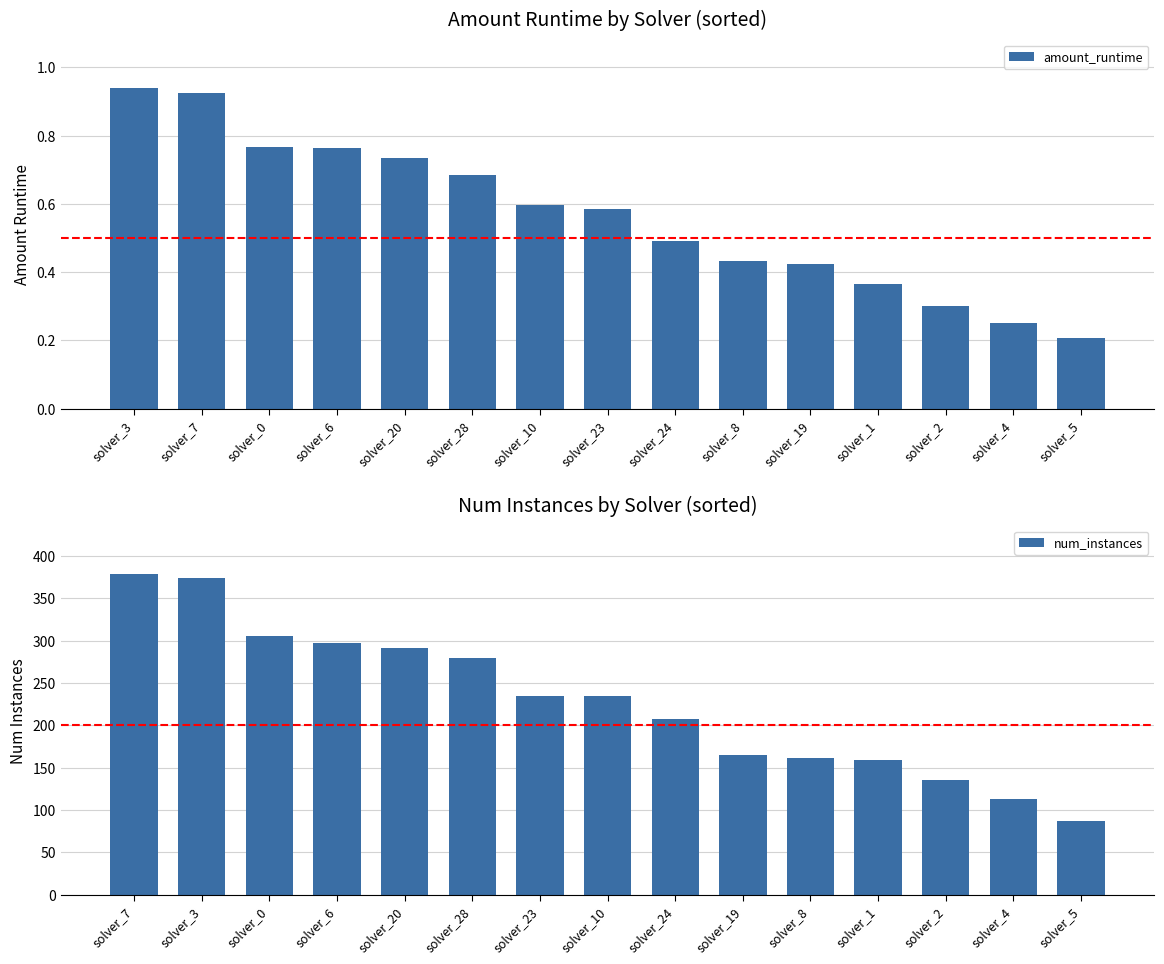

Which label corresponds to the smallest value in the chart?

solver_5